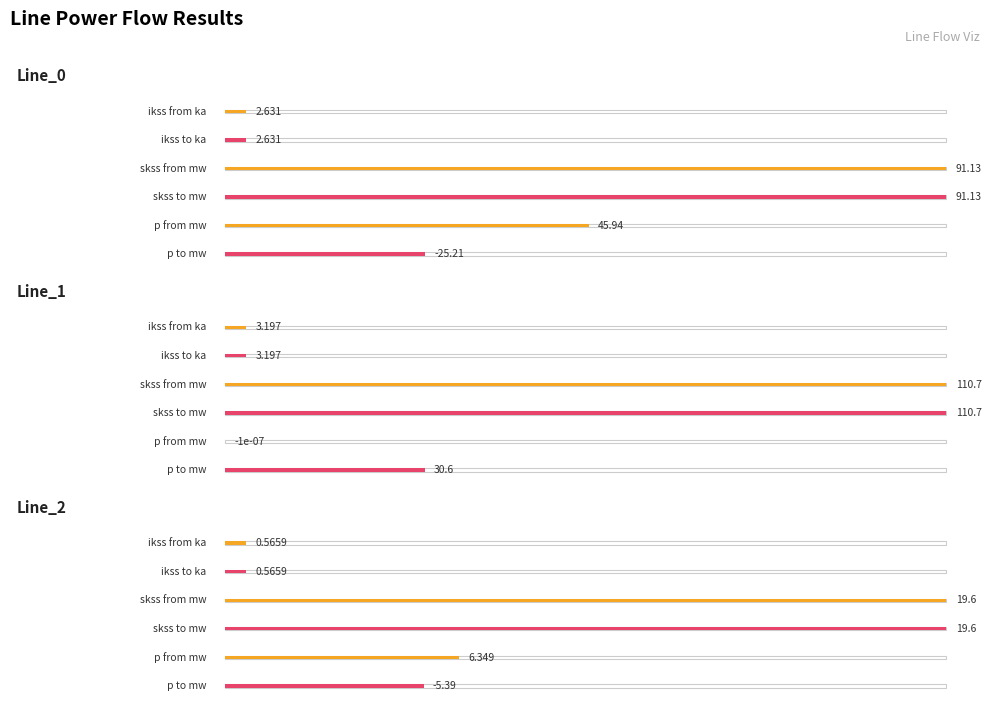

What is the highest value of the pf_skss_to_mw series?

110.7